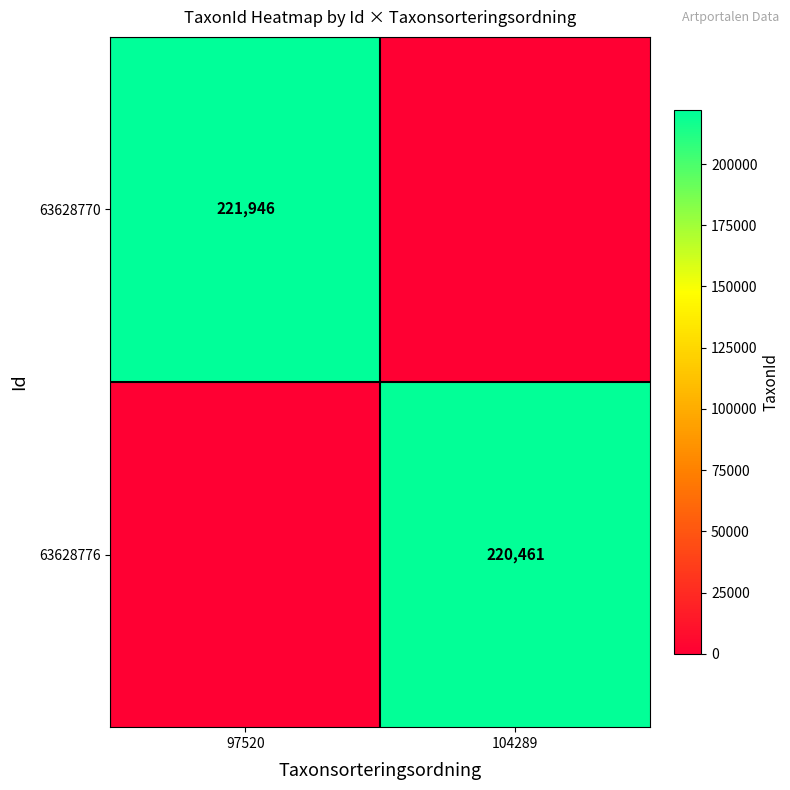

What is the difference between the highest and lowest values at 104289?

220461